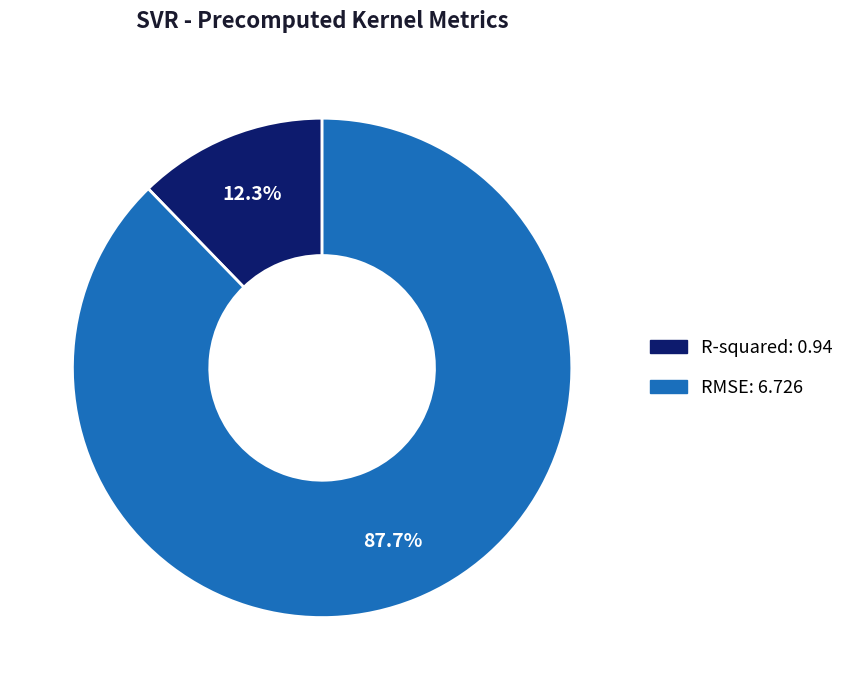

To the nearest percent, what is the combined percentage of RMSE and R-squared?

100%